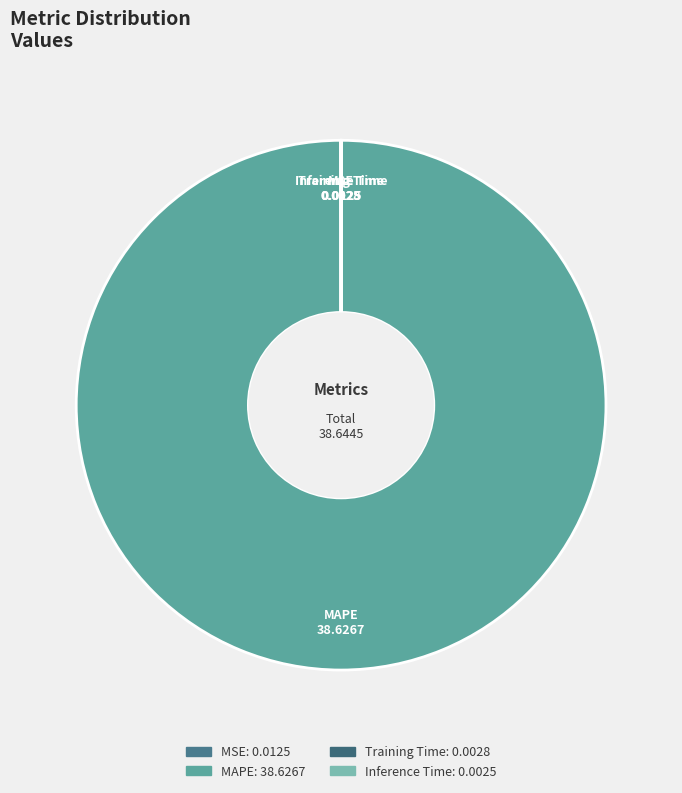

What is the largest slice in the pie chart?

MAPE